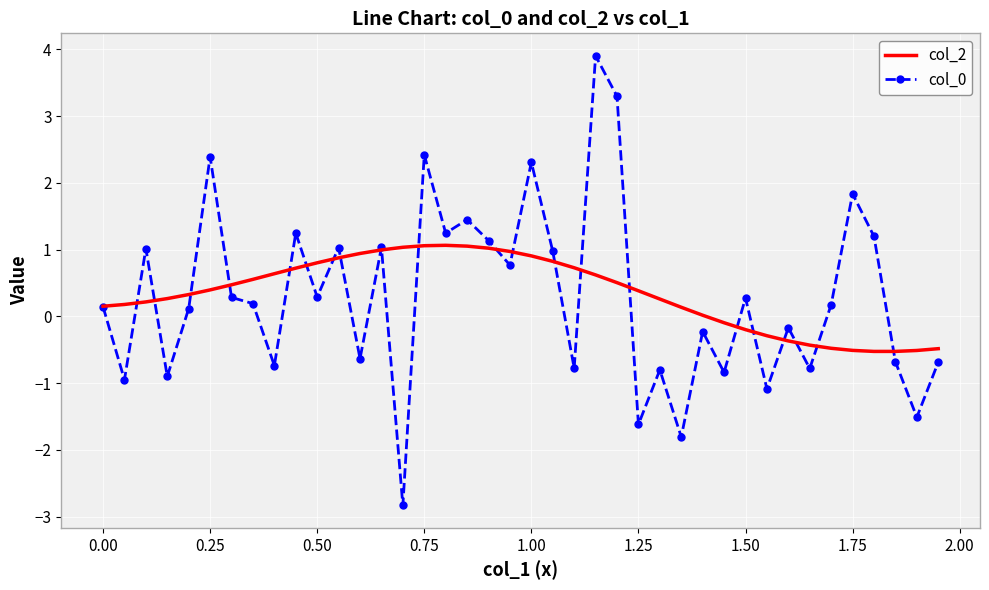

What is the minimum value for col_0?

-2.8